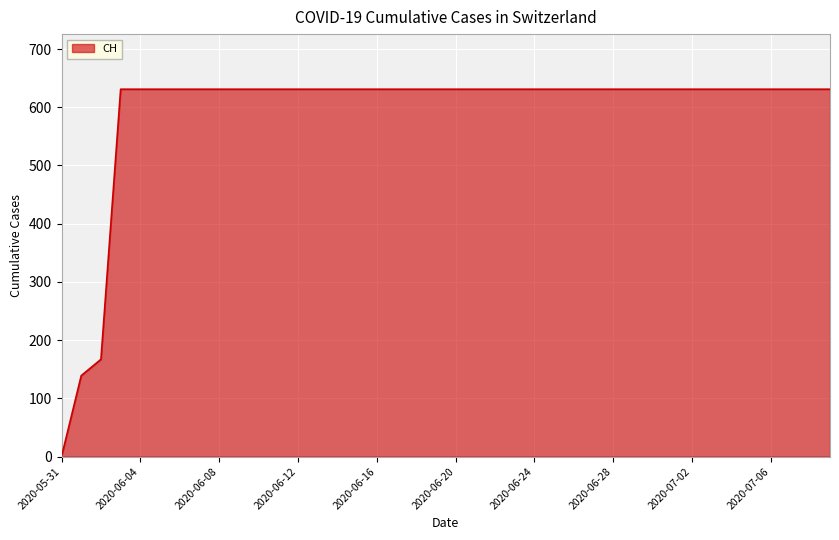

What is the sum of all values?

23653